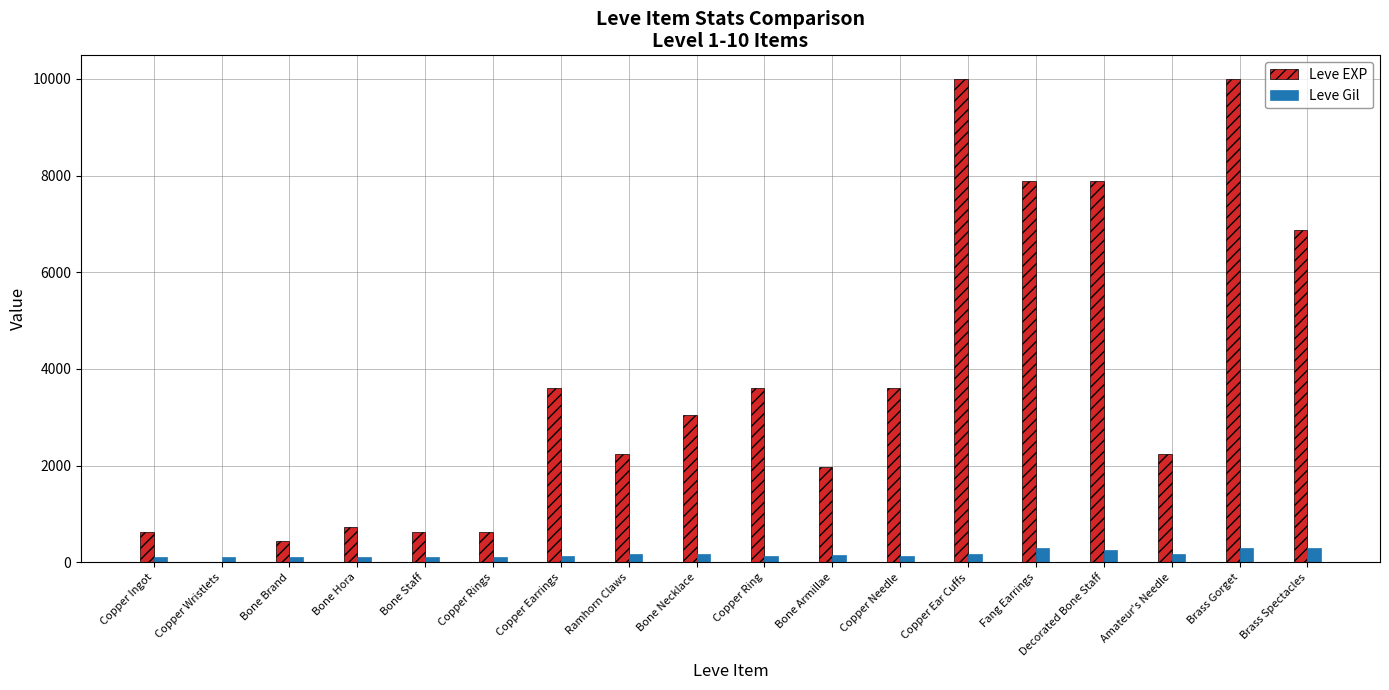

What is the maximum value for Leve EXP?

9990